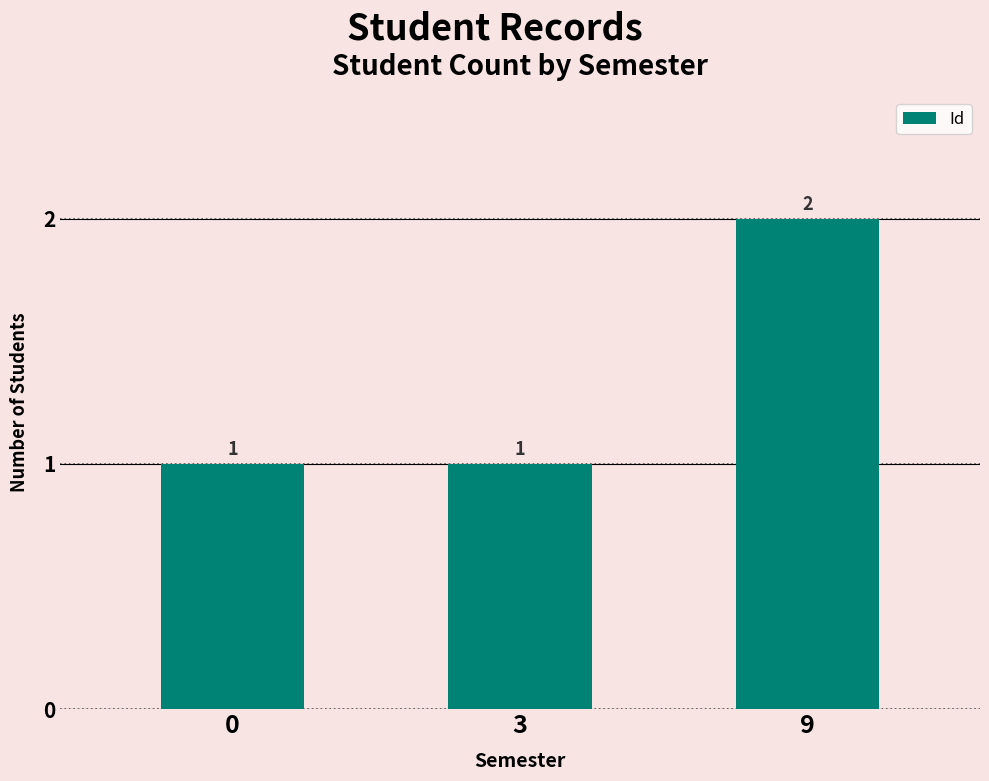

What is the ratio of the value at 0 to the value at 3?

1.0